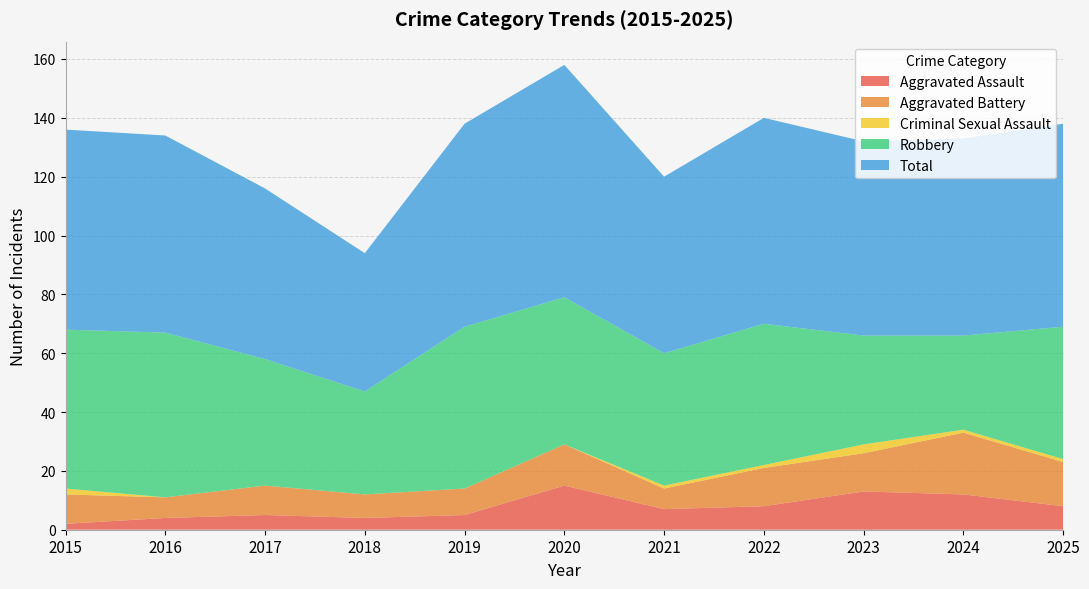

Reading right to left, extract all data points from this chart.

Aggravated Assault: 2025=8	2024=12	2023=13	2022=8	2021=7	2020=15	2019=5	2018=4	2017=5	2016=4	2015=2
Aggravated Battery: 2025=15	2024=21	2023=13	2022=13	2021=7	2020=14	2019=9	2018=8	2017=10	2016=7	2015=10
Criminal Sexual Assault: 2025=1	2024=1	2023=3	2022=1	2021=1	2020=0	2019=0	2018=0	2017=0	2016=0	2015=2
Robbery: 2025=45	2024=32	2023=37	2022=48	2021=45	2020=50	2019=55	2018=35	2017=43	2016=56	2015=54
Total: 2025=69	2024=67	2023=66	2022=70	2021=60	2020=79	2019=69	2018=47	2017=58	2016=67	2015=68